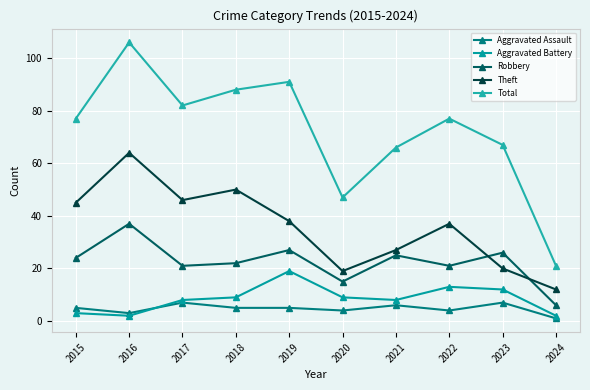

What is the value of the Aggravated Assault point at the 9th from the left?

7